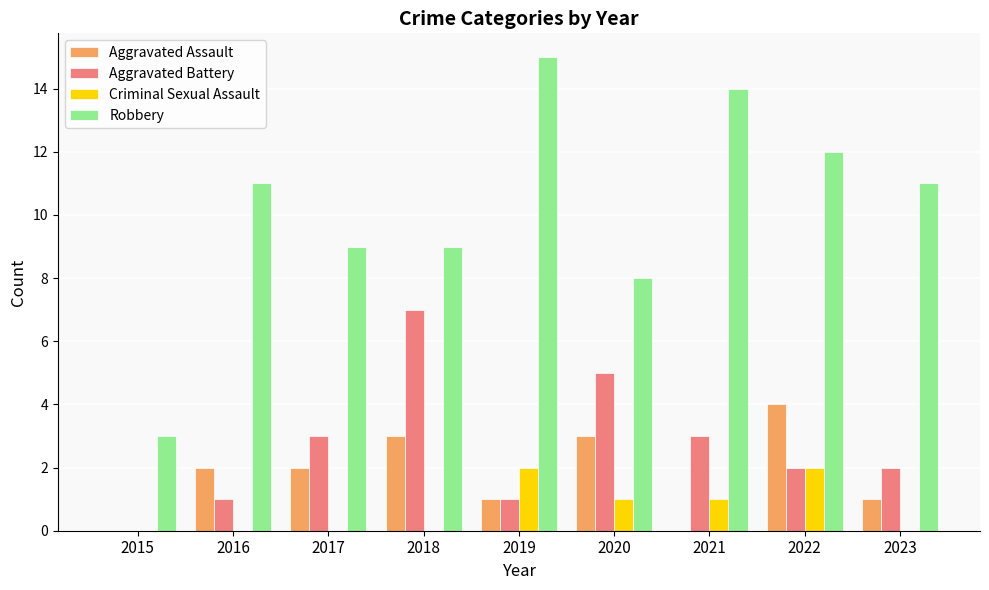

True or false: Aggravated Battery has a value of 3 at 2023.

False